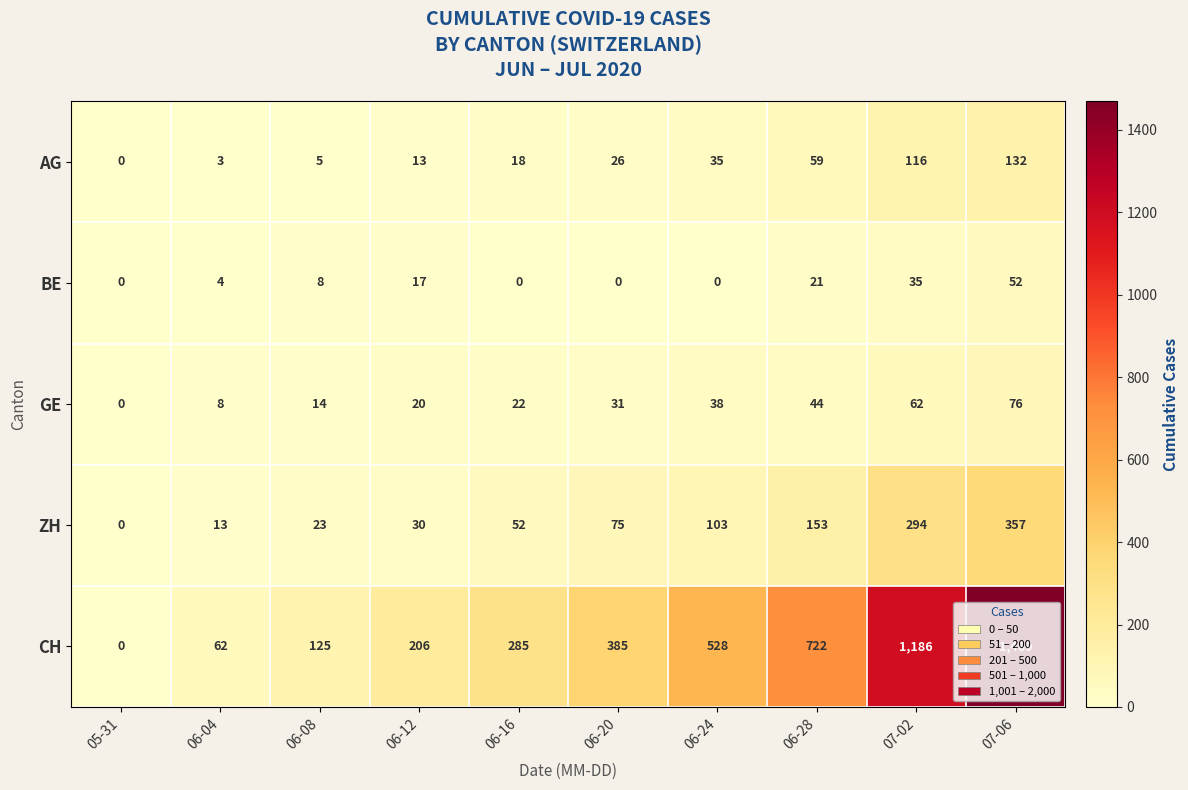

How many values in the BE series are below 8?

5